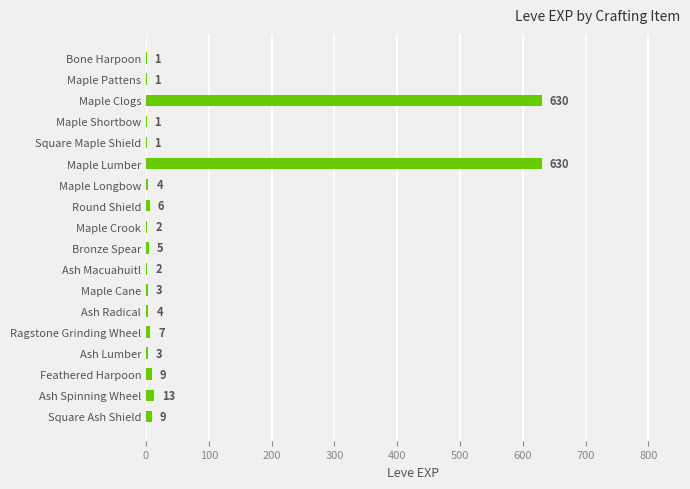

What is the sum of the values at Bone Harpoon and Feathered Harpoon?

10